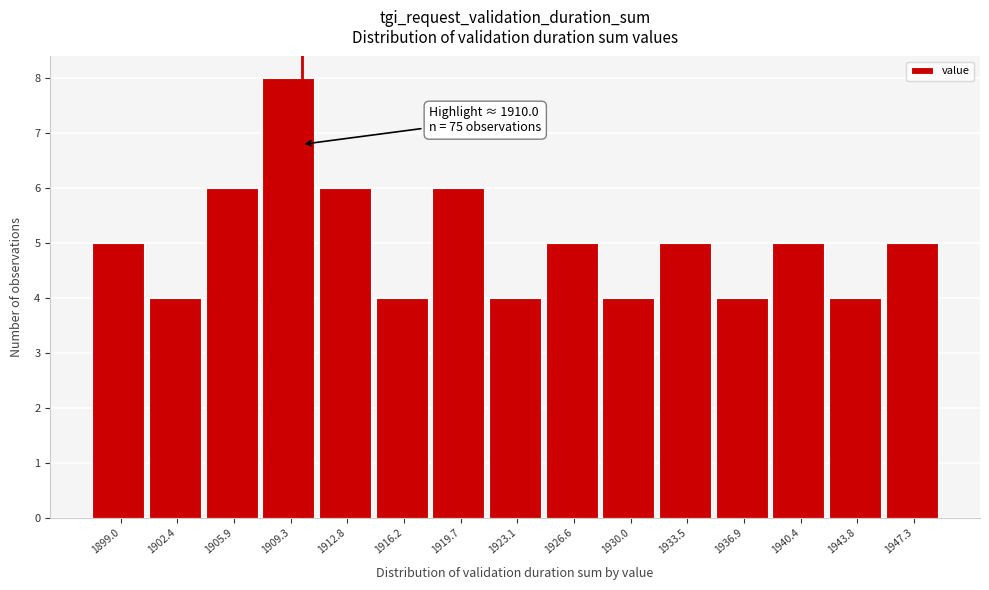

Which range on the x-axis has the tallest bar?

1907.5 to 1911.0